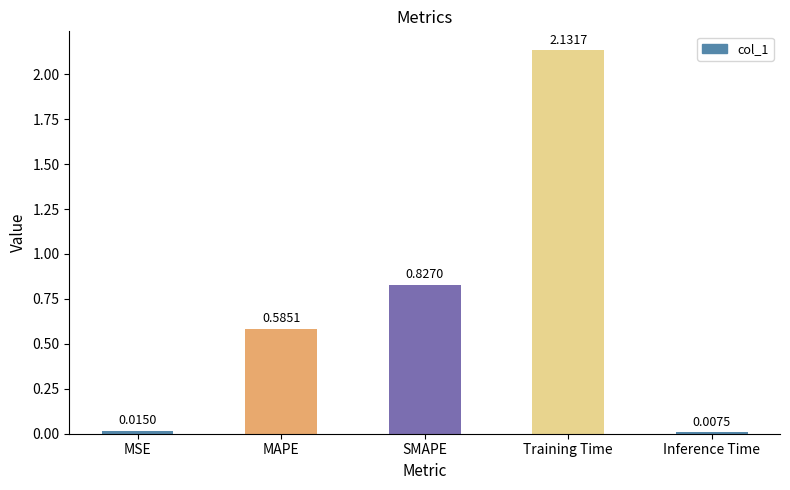

What is the label of the 5th bar from the right?

MSE